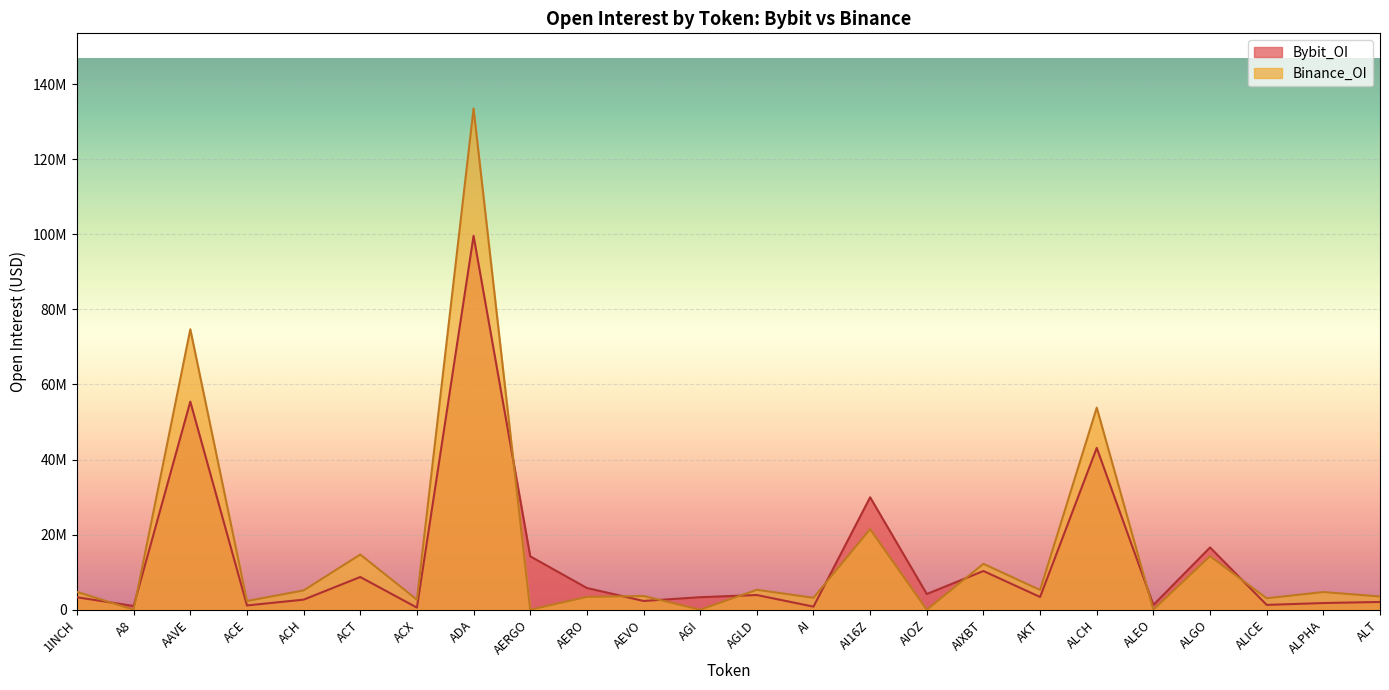

Reading left to right, what are all the values shown in this chart?

Bybit_OI: 3318946	988675	55428821	1136299	2682845	8711461	561084	99589386	14223067	5789111	2334307	3331673	3913425	820303	29948456	4180685	10313210	3390929	43103666	1269194	16583265	1286034	1779073	2064778
Binance_OI: 4750966	0	74707774	2320887	5140631	14705881	2679934	133516349	0	3415770	3657832	0	5308764	3169417	21451044	0	12221230	5259086	53819475	0	14261069	3049047	4708126	3530663